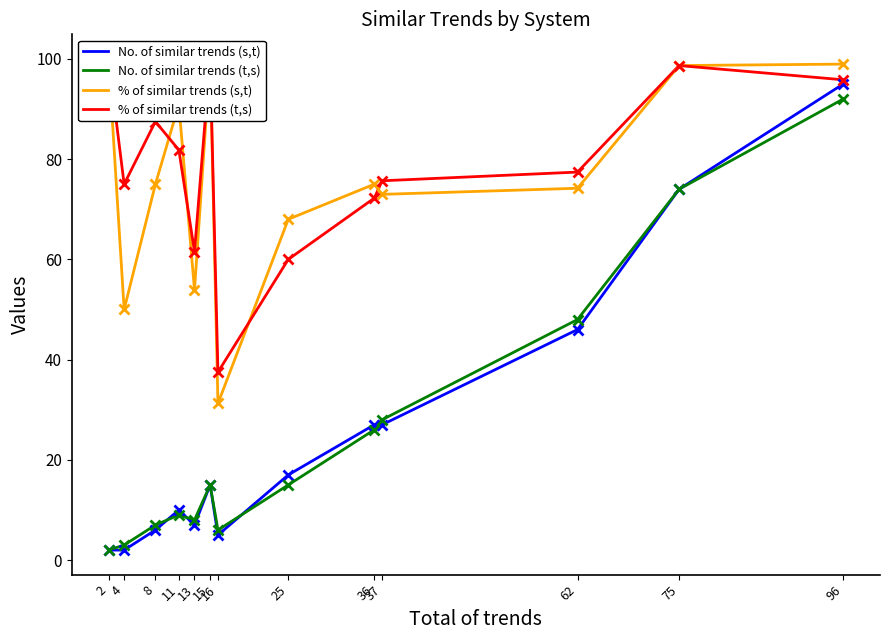

In % of similar trends (t,s), how many points are lower than both neighbors (excluding endpoints)?

3